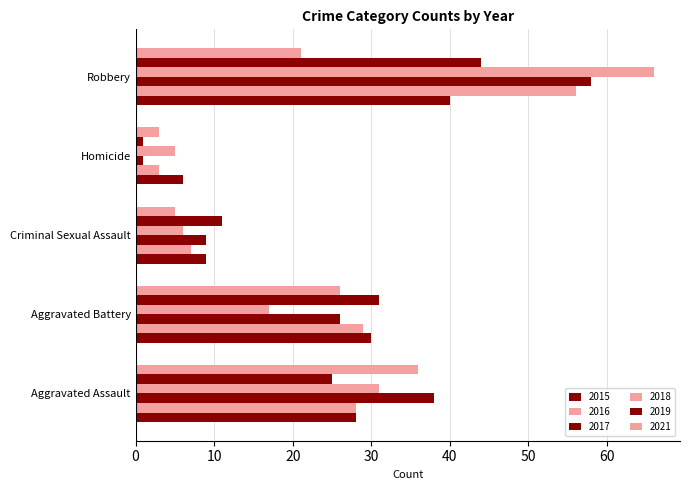

At how many categories does at least one series exceed 20?

3